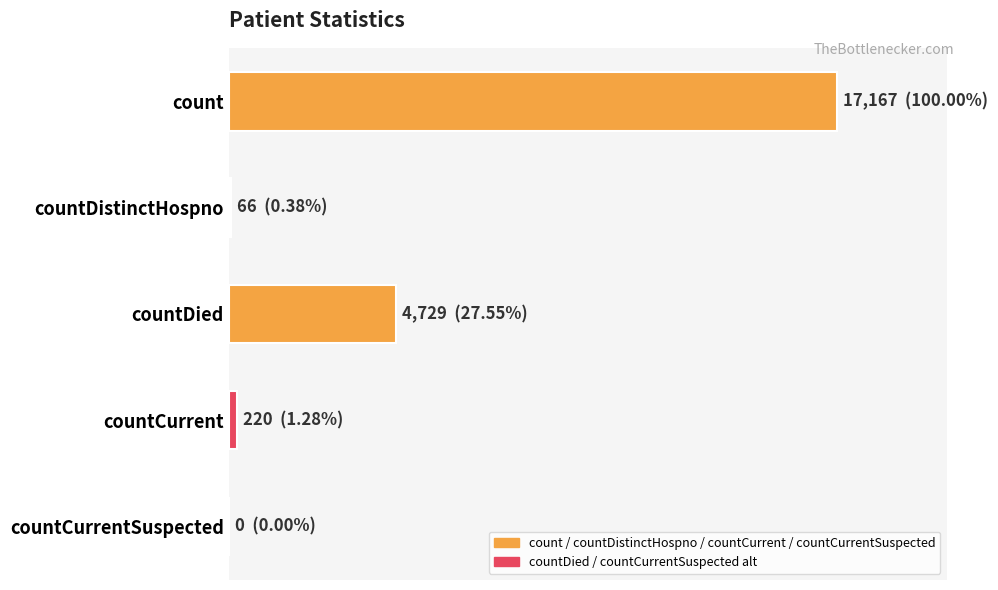

What is the maximum value shown in the chart?

17167